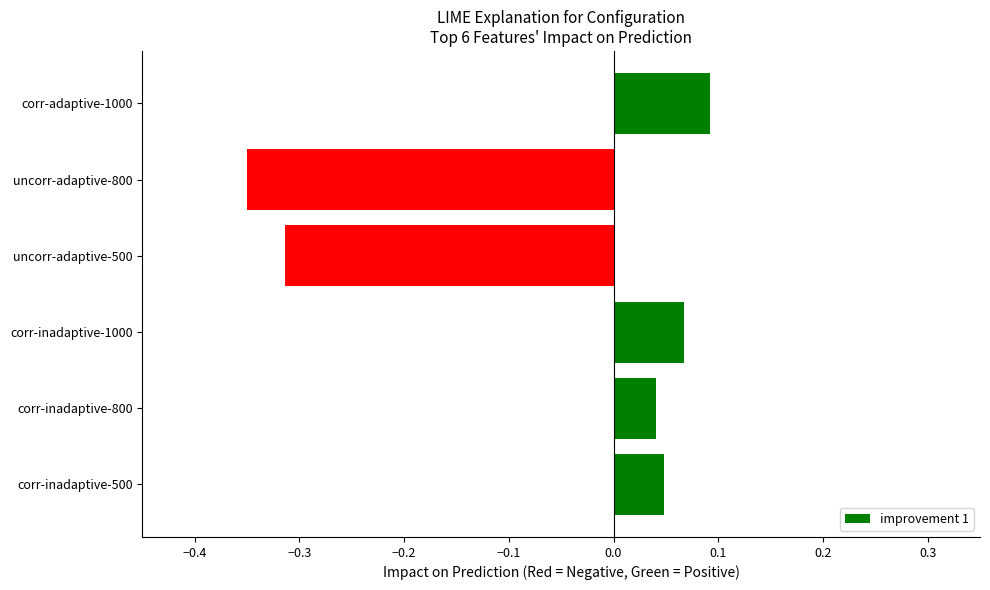

Rank the categories by value from lowest to highest.

uncorr-adaptive-800, uncorr-adaptive-500, corr-inadaptive-800, corr-inadaptive-500, corr-inadaptive-1000, corr-adaptive-1000